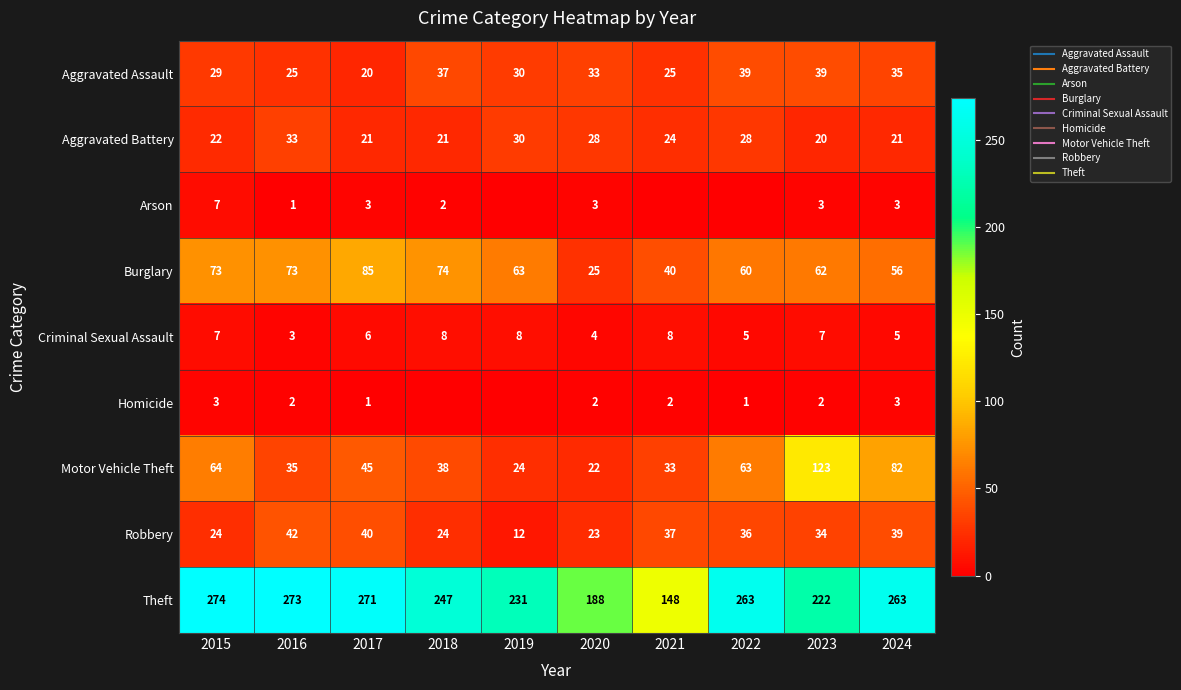

At which label does Aggravated Assault first exceed 33?

2018